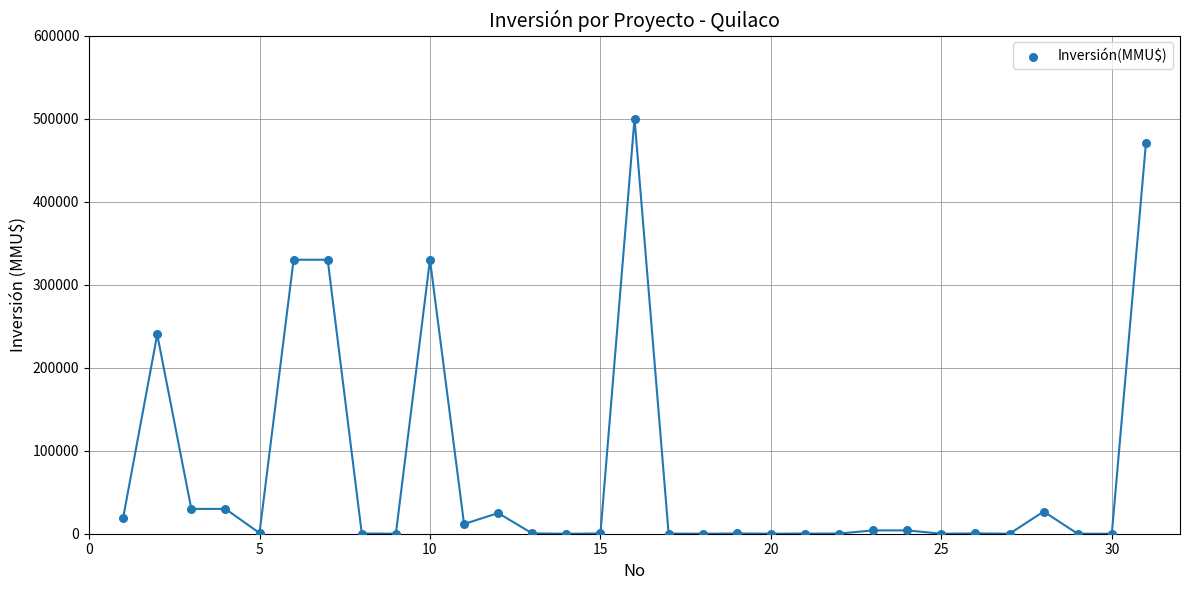

What is the range of X values (max minus min)?

30